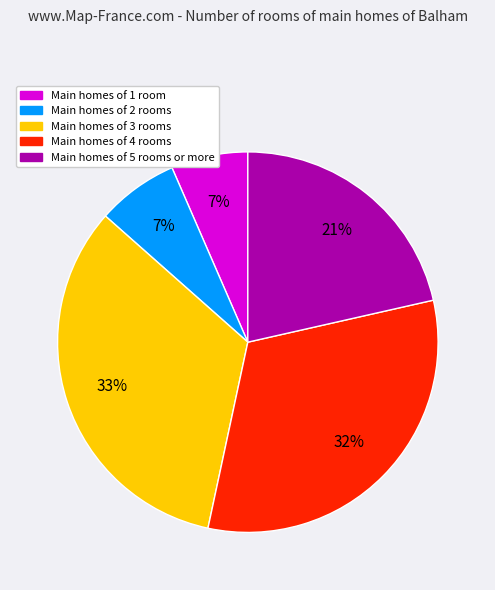

Is there a majority slice in this chart?

No